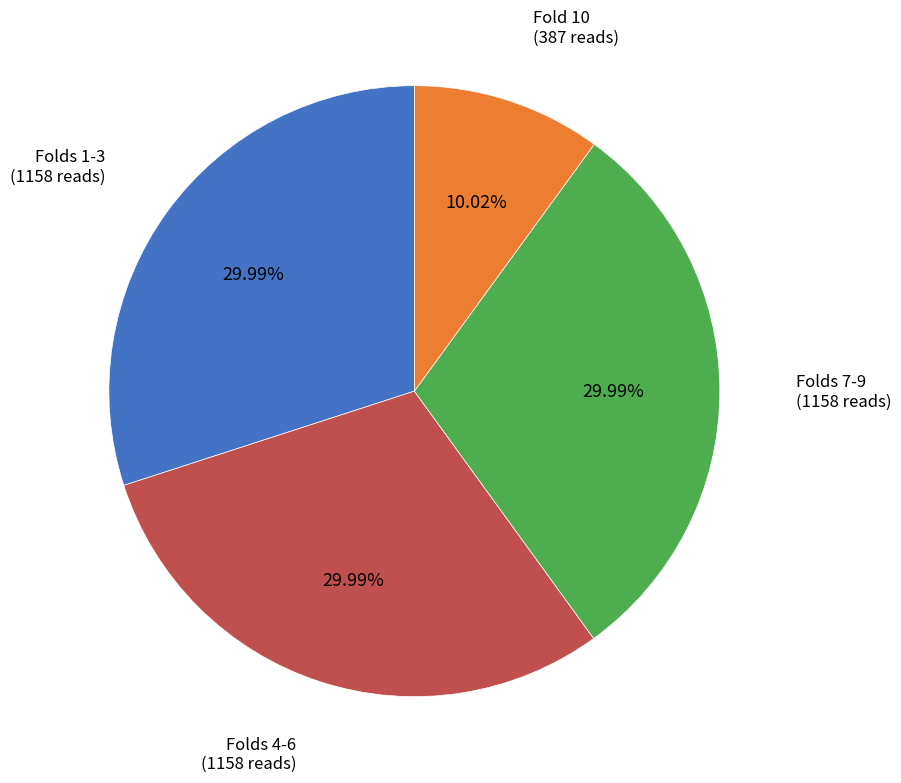

Is there any slice that represents more than half of the pie?

No